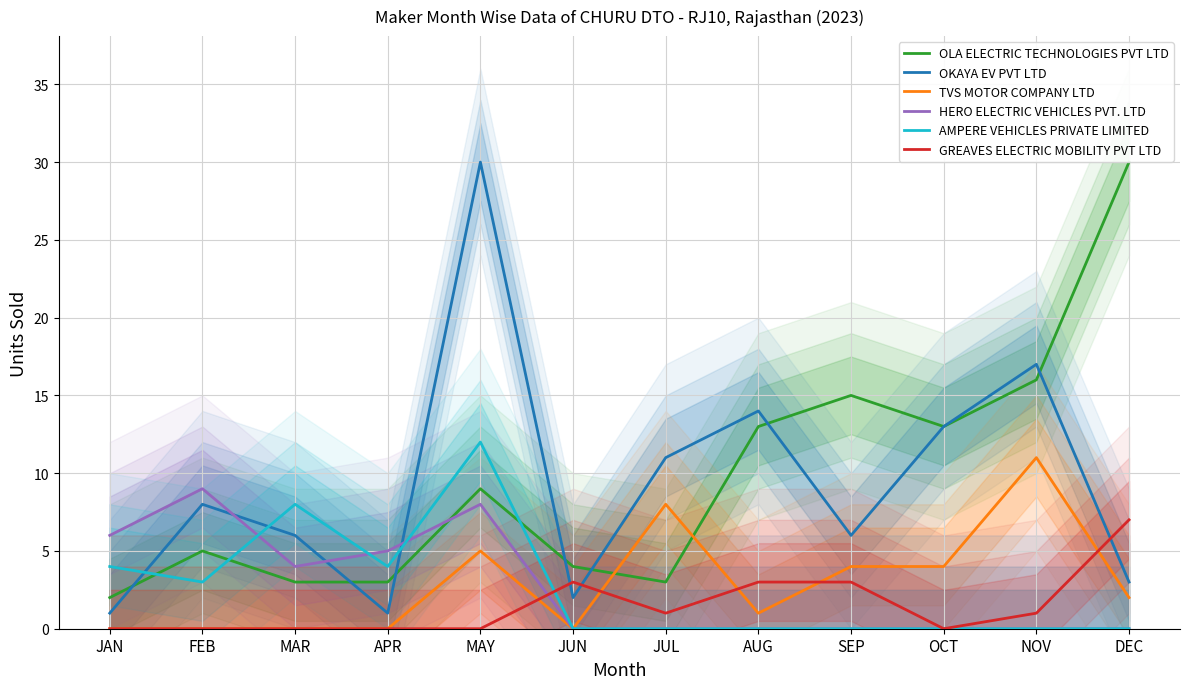

How many times do OLA ELECTRIC TECHNOLOGIES PVT LTD and OKAYA EV PVT LTD cross each other?

7